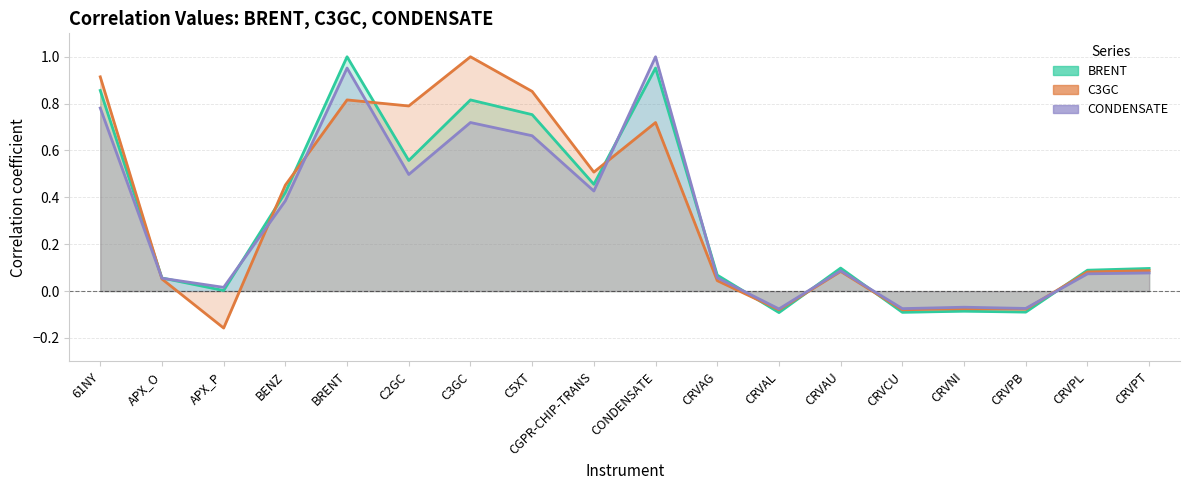

Which series changed the most between CGPR-CHIP-TRANS and CRVAU?

C3GC